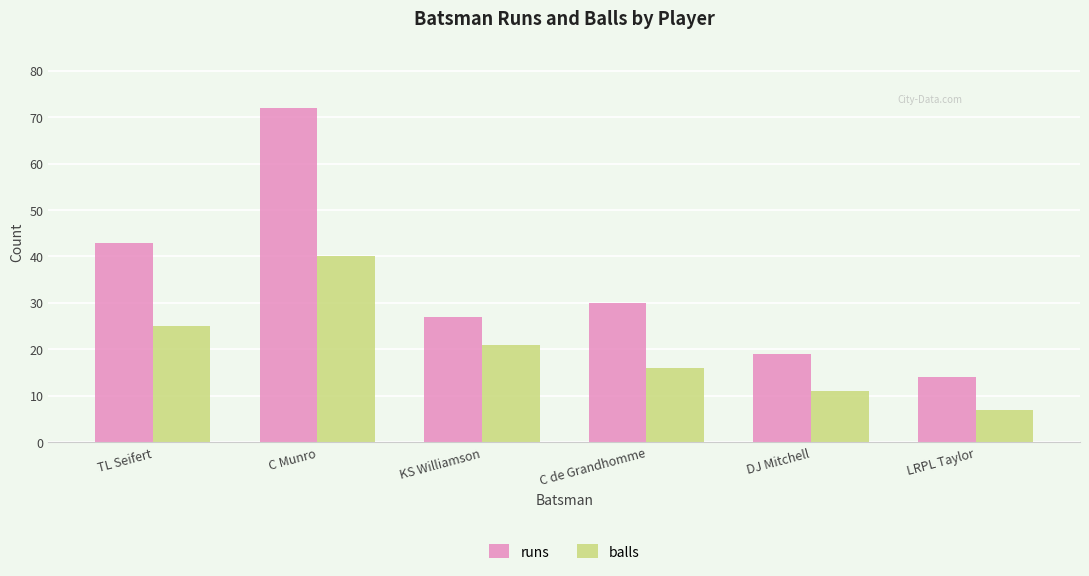

Are the bars horizontal?

No